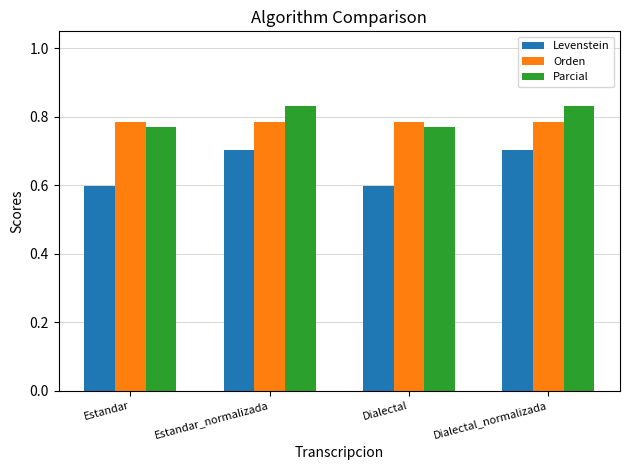

How many Parcial values are between 0 and 1?

4